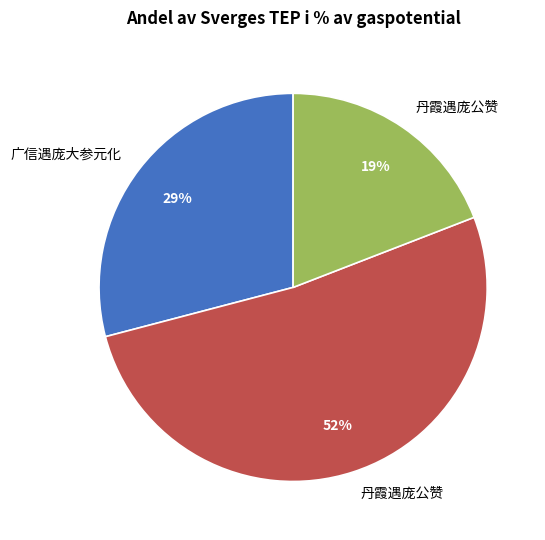

Does any single category account for the majority?

Yes